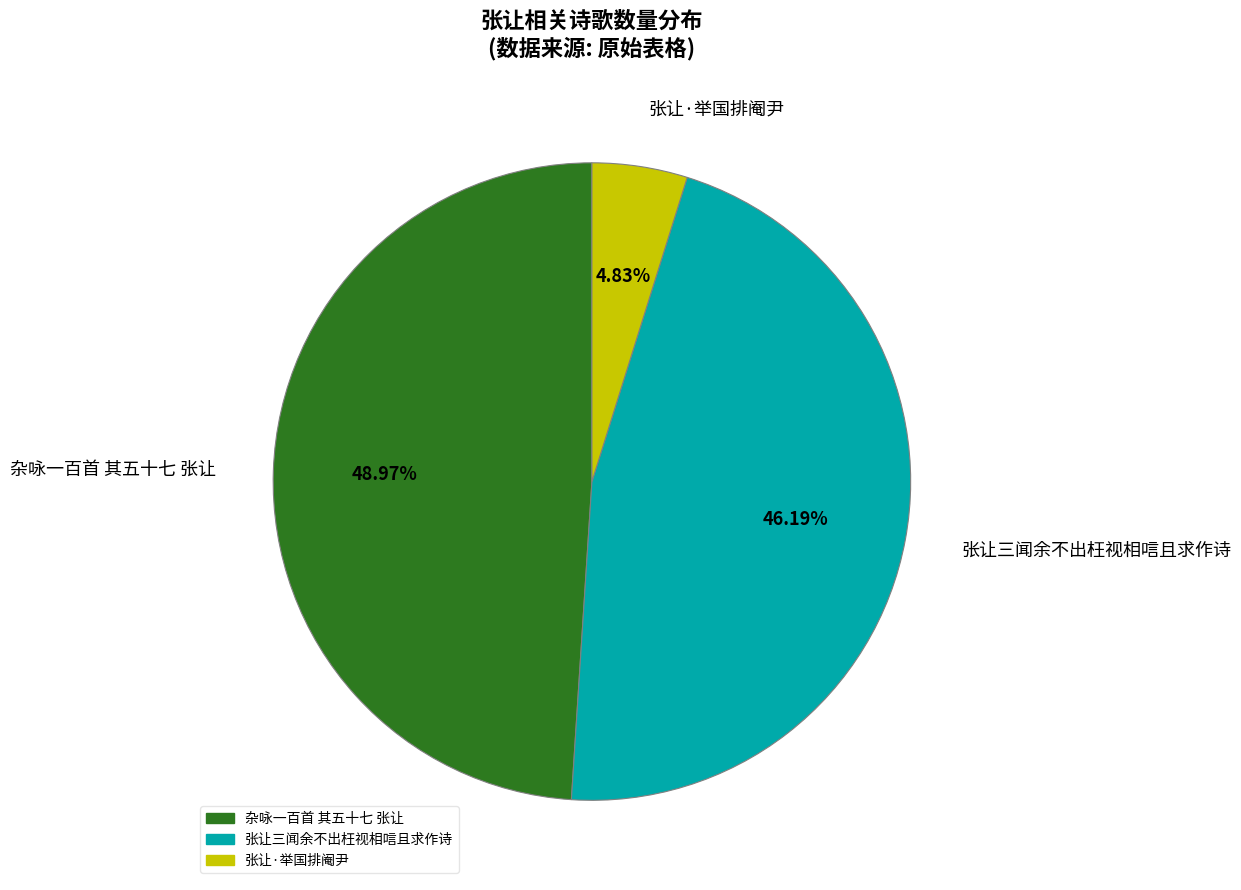

Is it true that 杂咏一百首 其五十七 张让 is 49% of the pie?

True